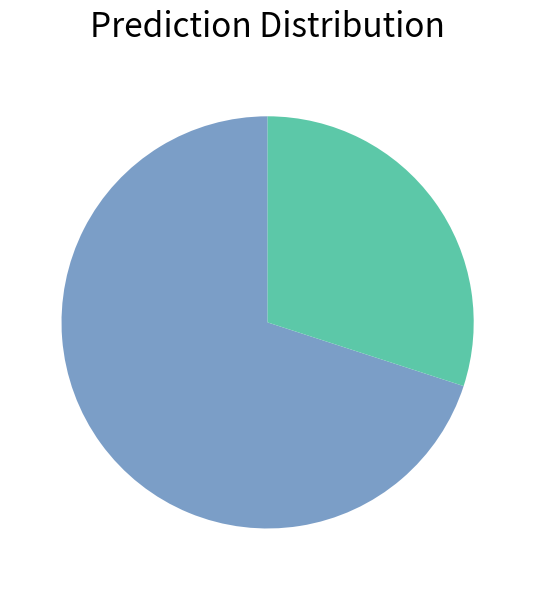

Does any single category account for the majority?

Yes